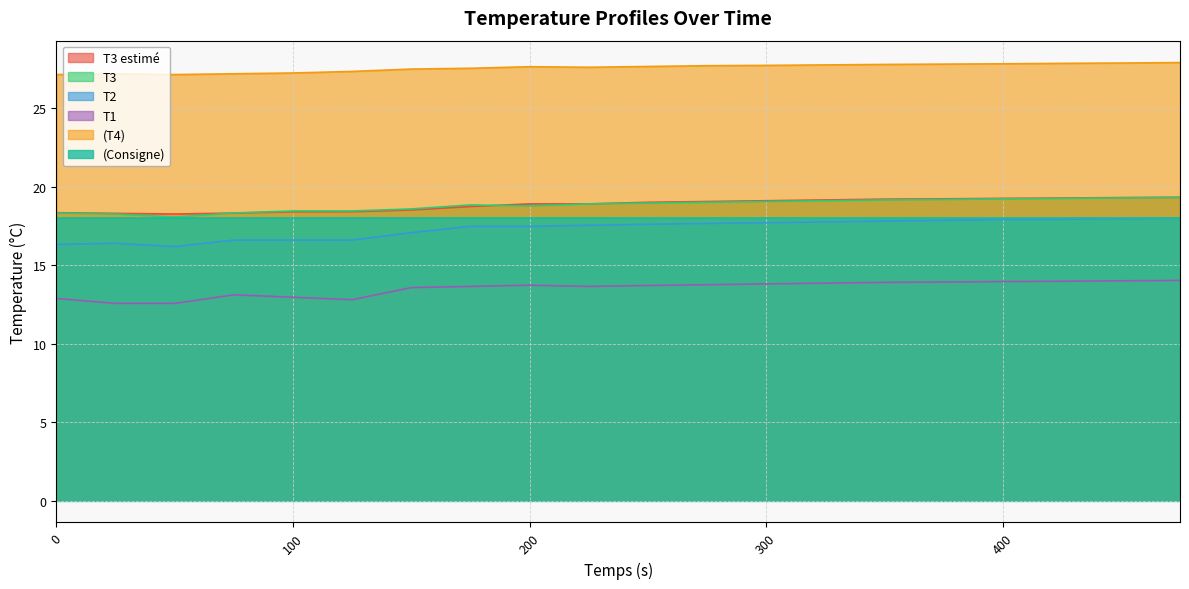

Is the value of (T4) at 350 greater than the value of T1 at 375?

Yes